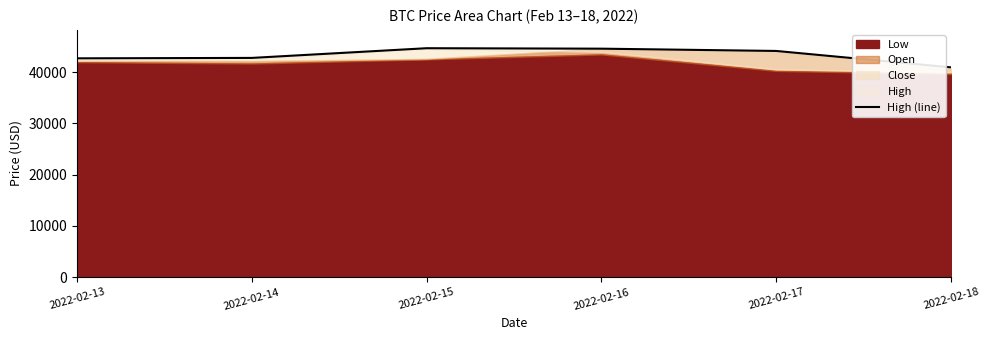

Approximately how many times larger is the value at 2022-02-18 compared to 2022-02-13?

1.0